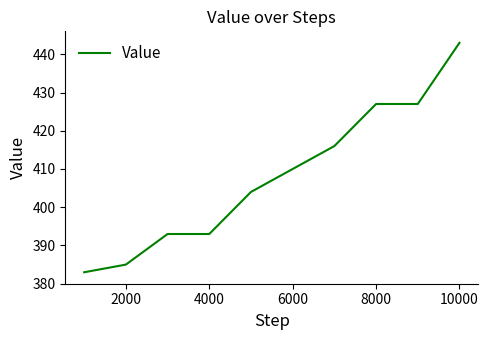

What is the difference between the maximum and minimum values?

60